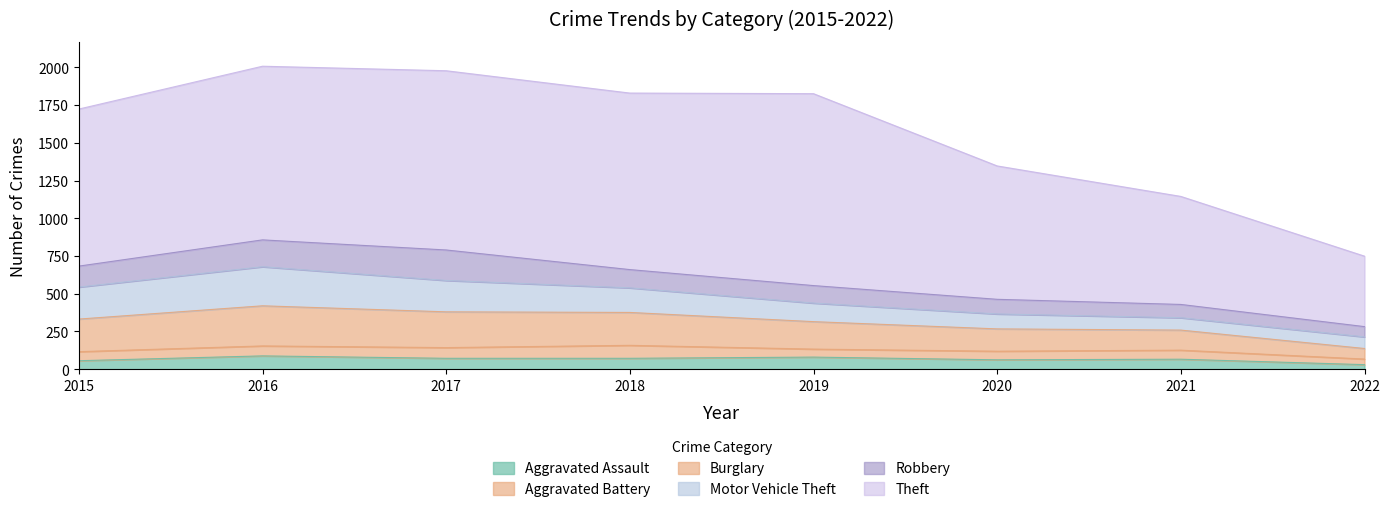

At how many categories does at least one series exceed 723?

6